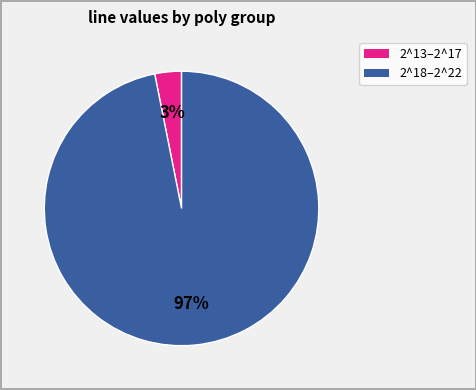

Is there a majority slice in this chart?

Yes